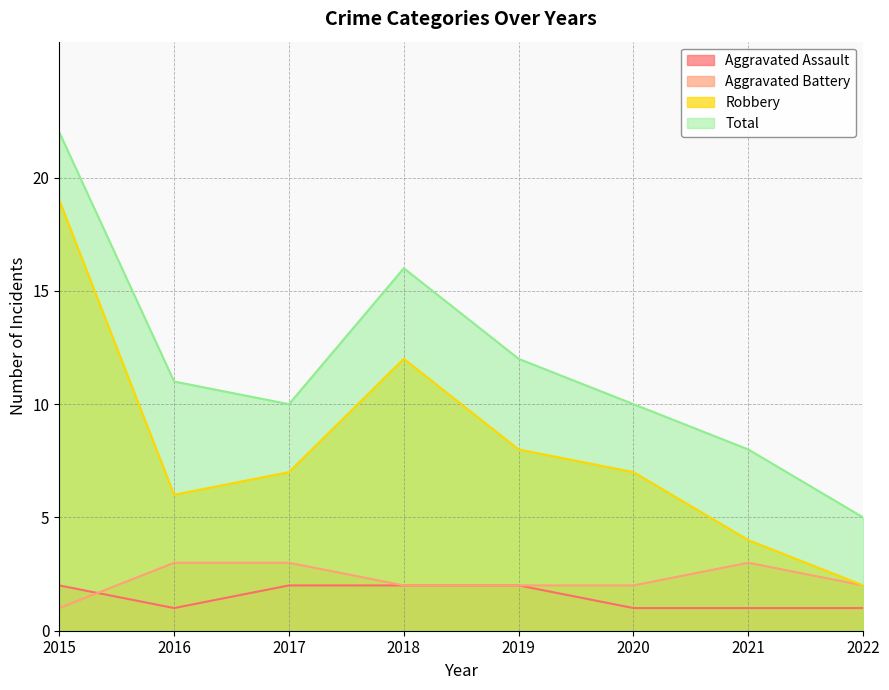

Reading right to left, extract all data points from this chart.

Aggravated Assault: 1	1	1	2	2	2	1	2
Aggravated Battery: 2	3	2	2	2	3	3	1
Robbery: 2	4	7	8	12	7	6	19
Total: 5	8	10	12	16	10	11	22